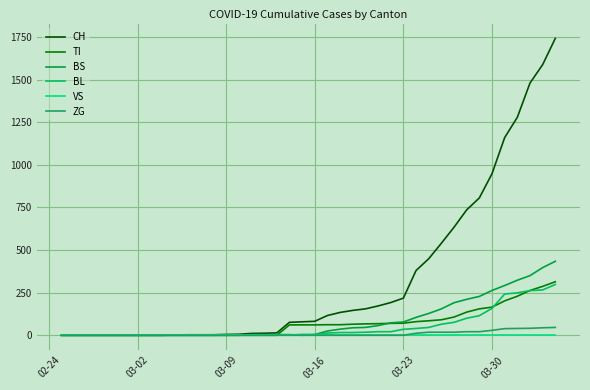

What is the maximum value for TI?

314